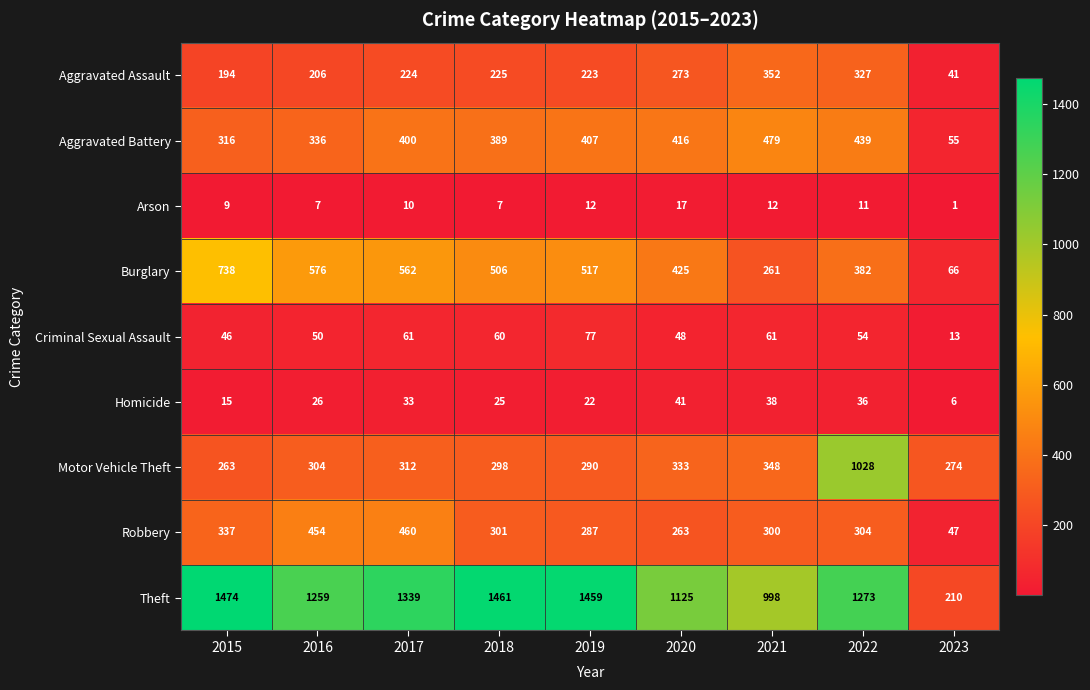

Which series has the largest total across all categories?

Theft